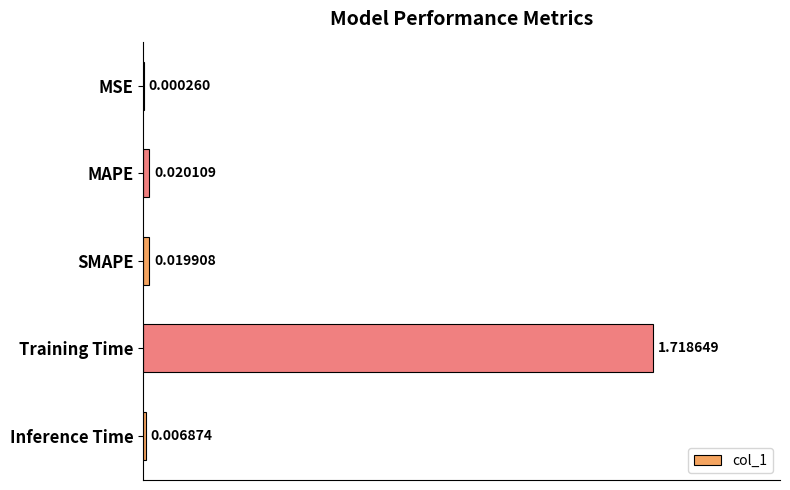

Does the chart contain stacked bars?

No